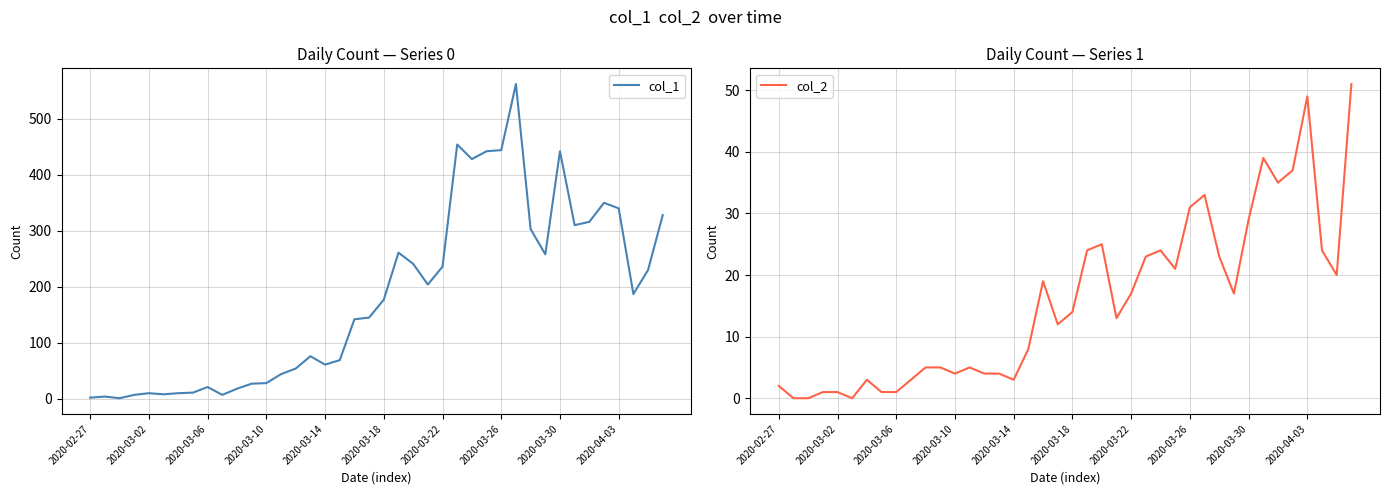

Which series has the largest range (max minus min)?

col_1